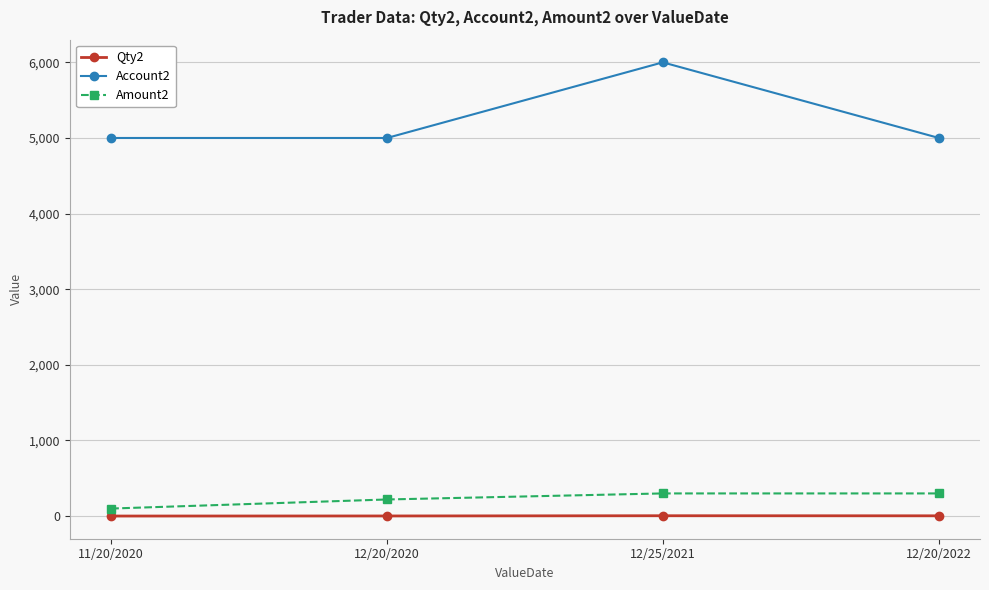

What is the label of the 2nd point from the right?

12/25/2021